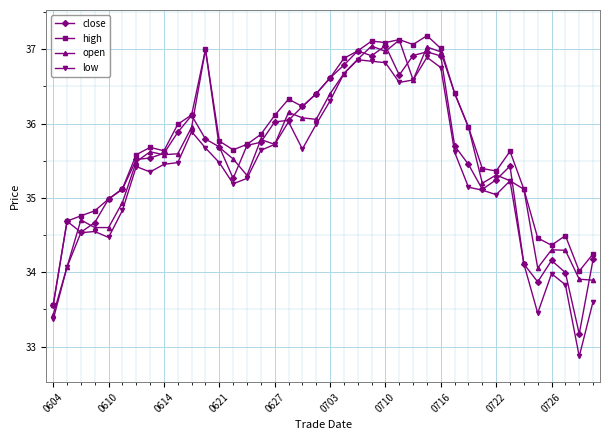

Which series has the largest range (max minus min)?

low